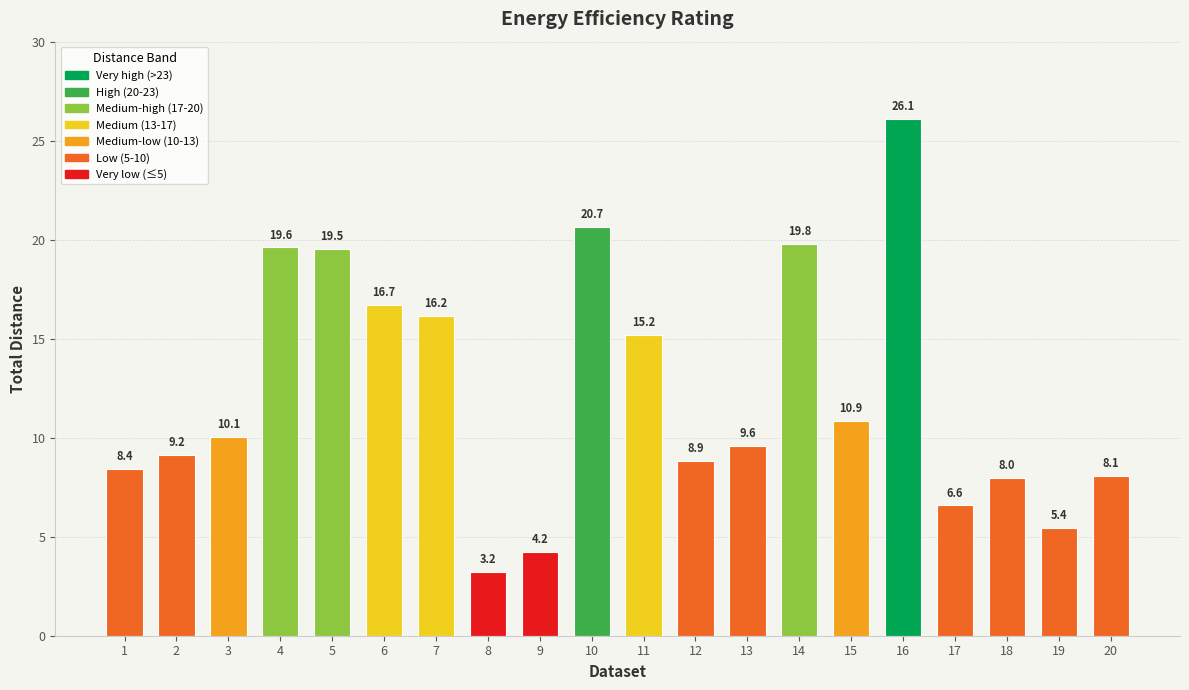

Read the value at 15.

10.9